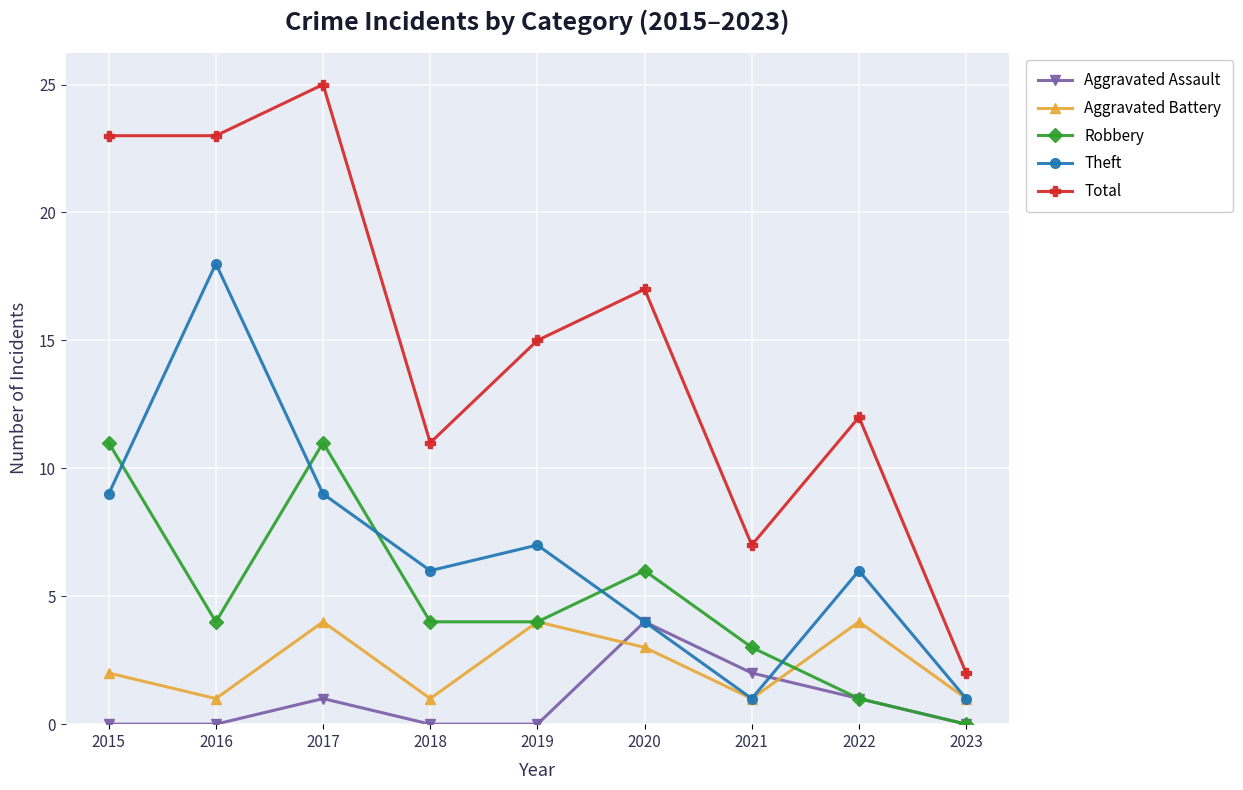

Does the chart display data point markers on the line(s)?

Yes